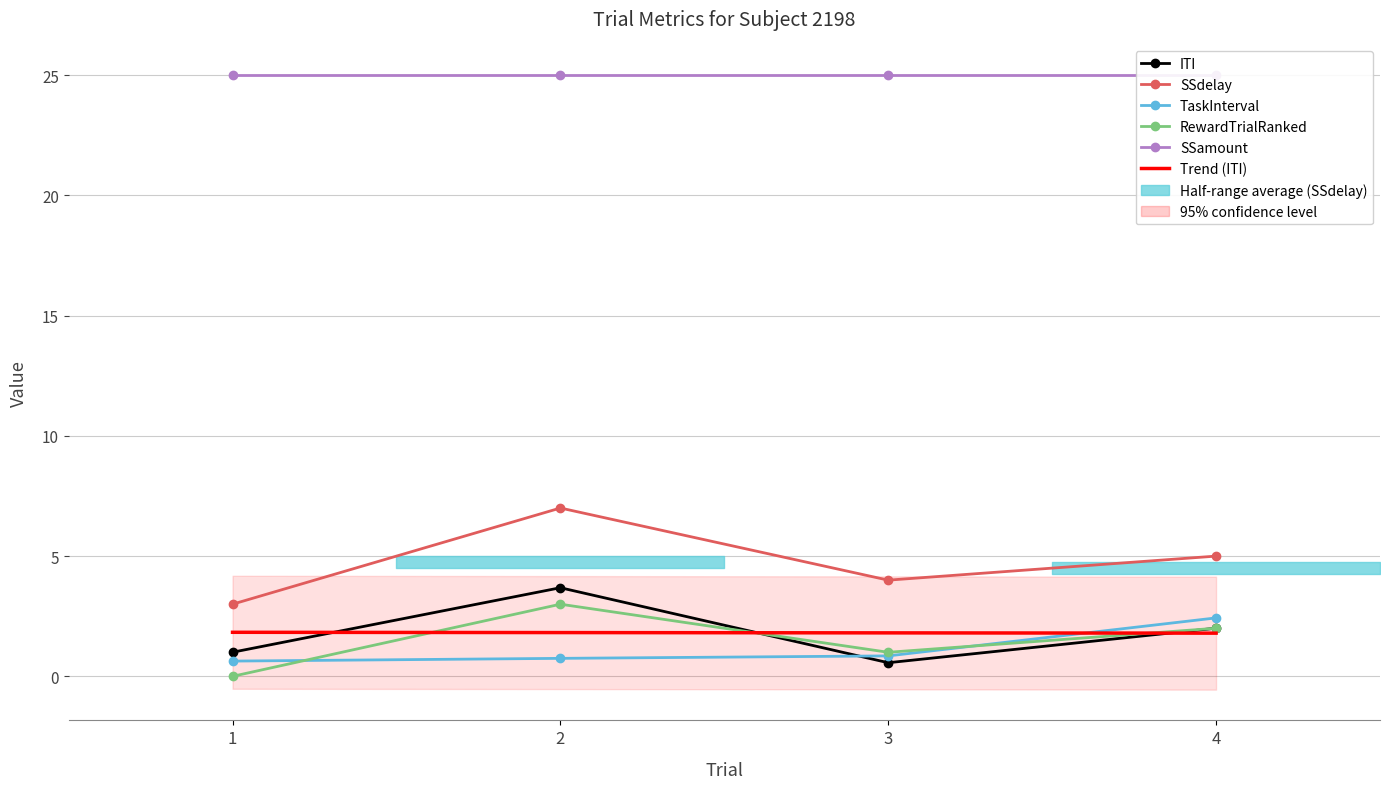

Is the value of ITI at 1 greater than the value of RewardTrialRanked at 2?

No